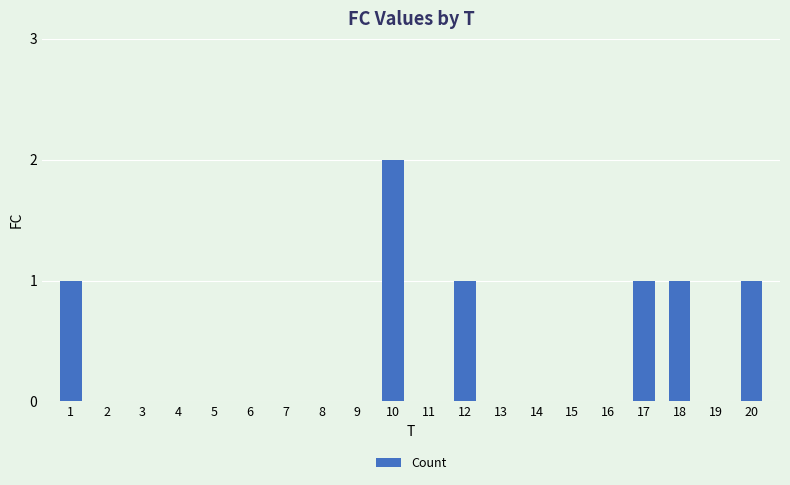

Reading left to right, extract all data points from this chart.

1	0	0	0	0	0	0	0	0	2	0	1	0	0	0	0	1	1	0	1